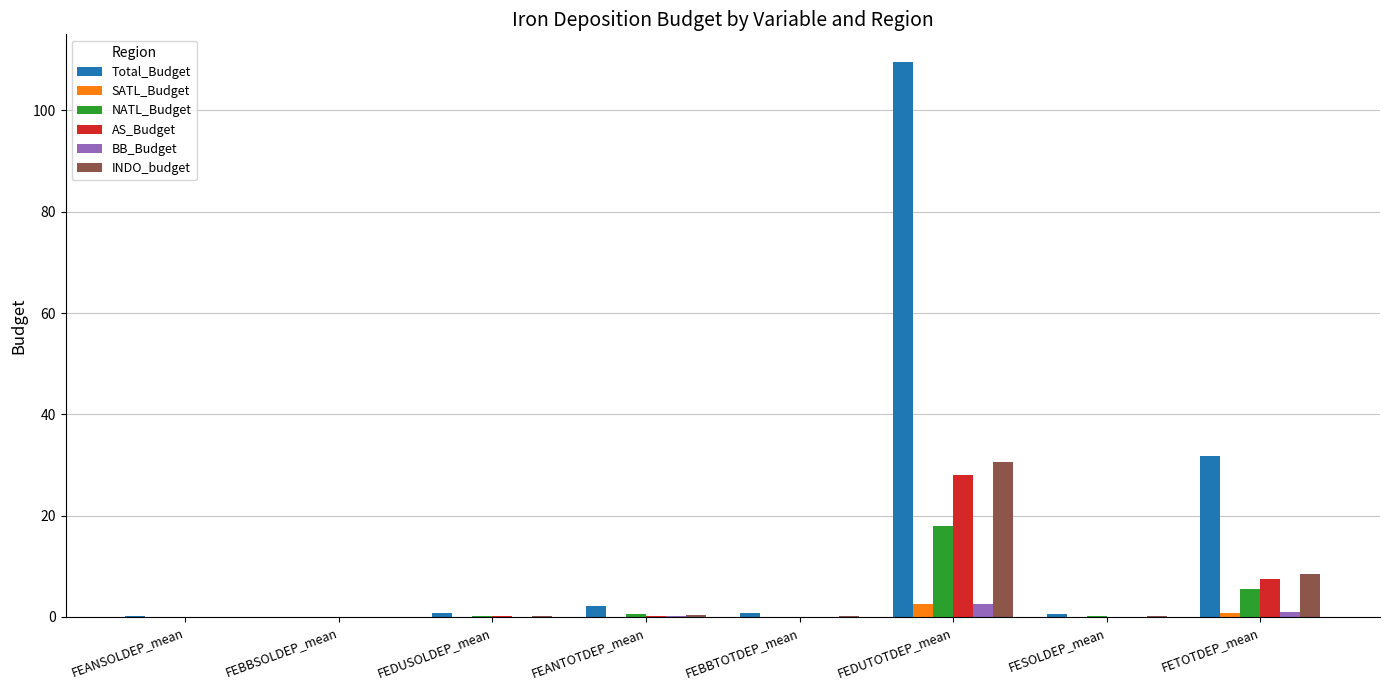

At which label is INDO_budget closest to 15?

FETOTDEP_mean